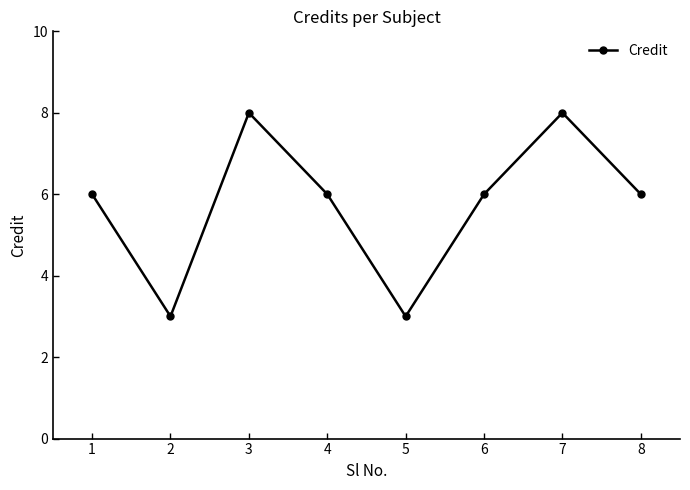

What is the maximum value shown in the chart?

8